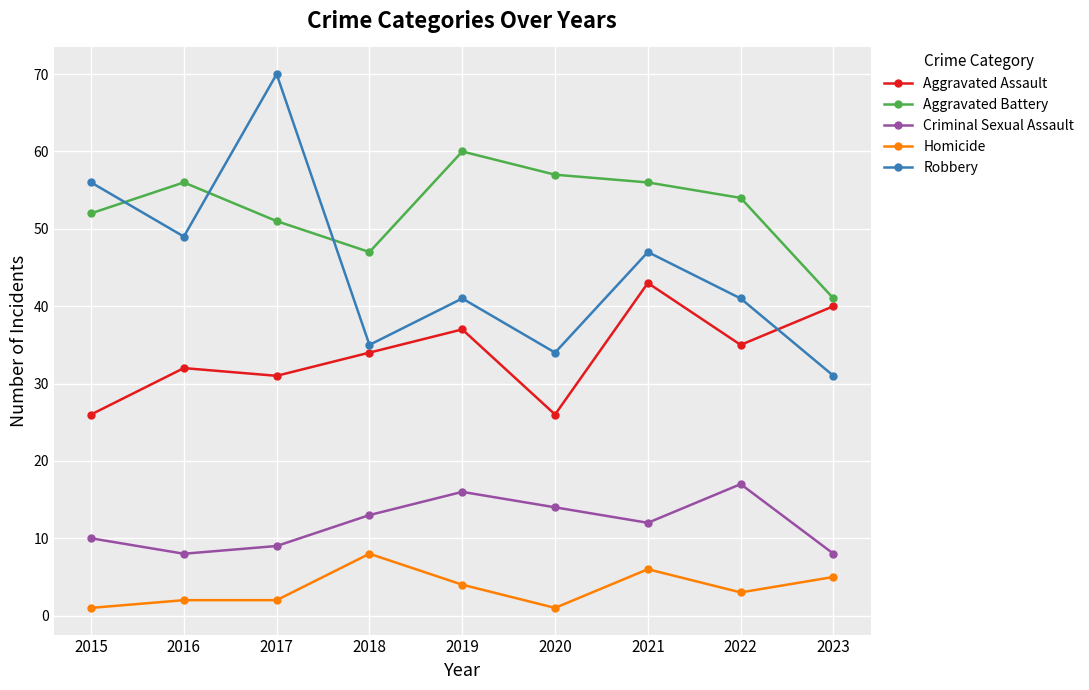

What is the value of the Robbery point at the 9th from the left?

31